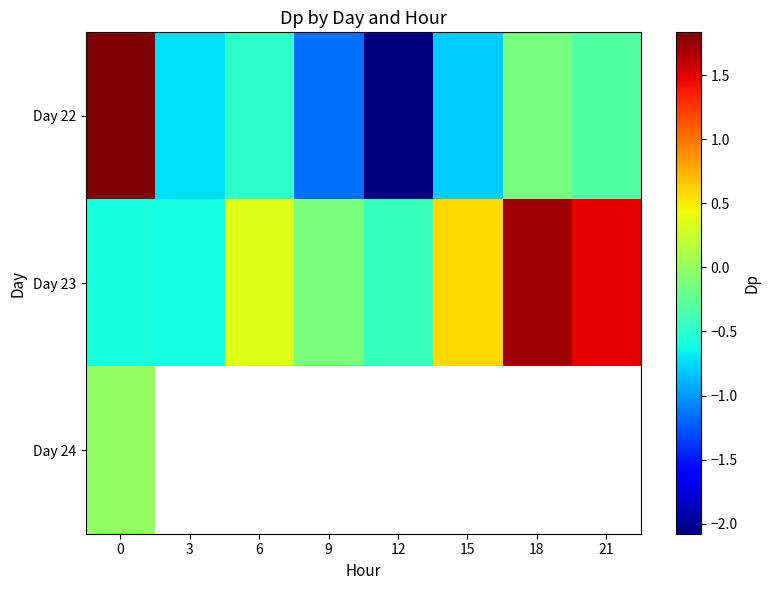

Where is Day 22 nearest to the value 0?

18